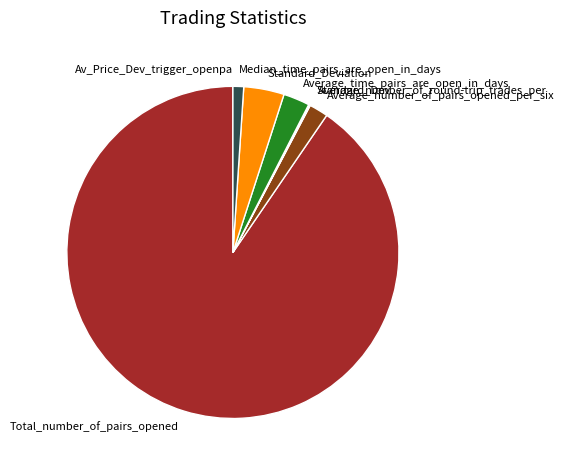

Is Total_number_of_pairs_opened the majority of the pie?

Yes